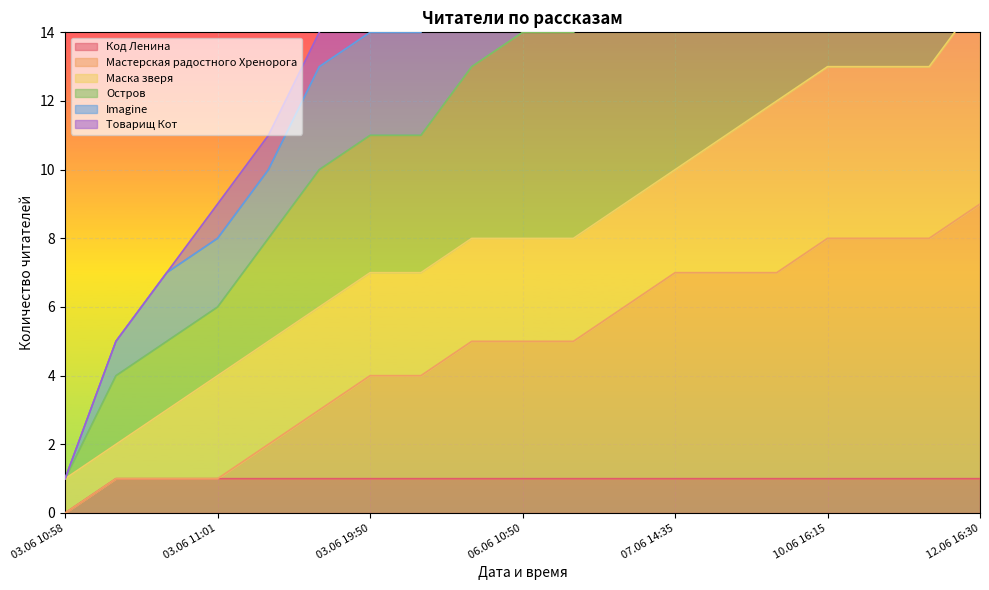

The Код Ленина series shows 1 at 03.06 19:50. True or false?

True